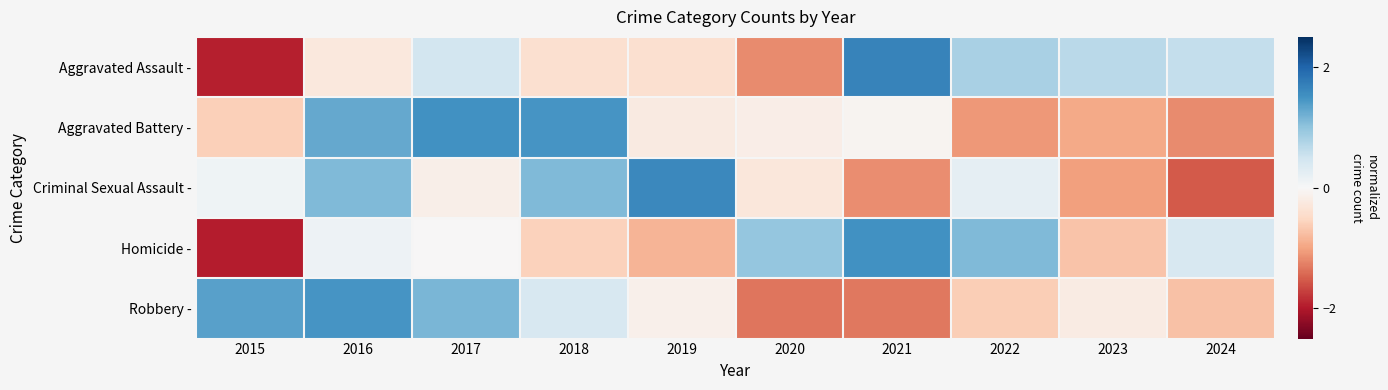

Rank the series by their maximum value, from lowest to highest.

Robbery -, Homicide -, Aggravated Battery -, Criminal Sexual Assault -, Aggravated Assault -